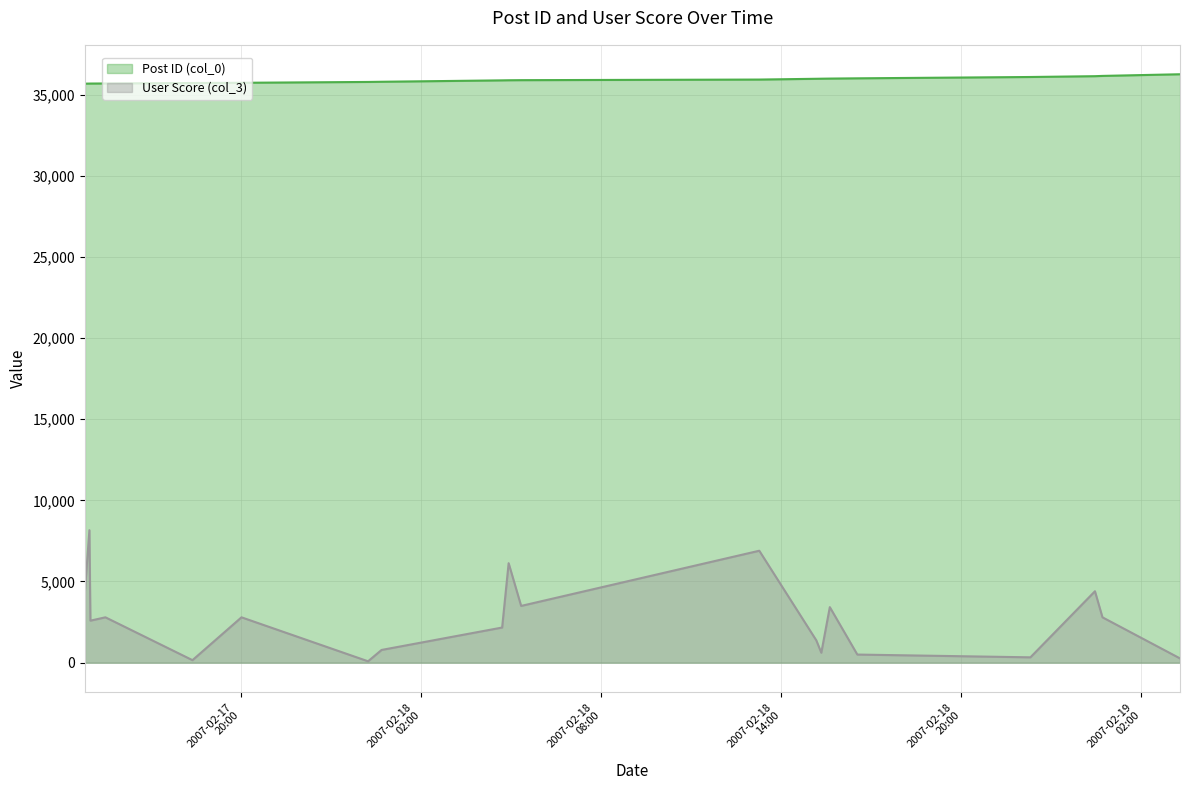

The Post ID (col_0) series shows 35889 at 2007-02-18 04:55:00. True or false?

True